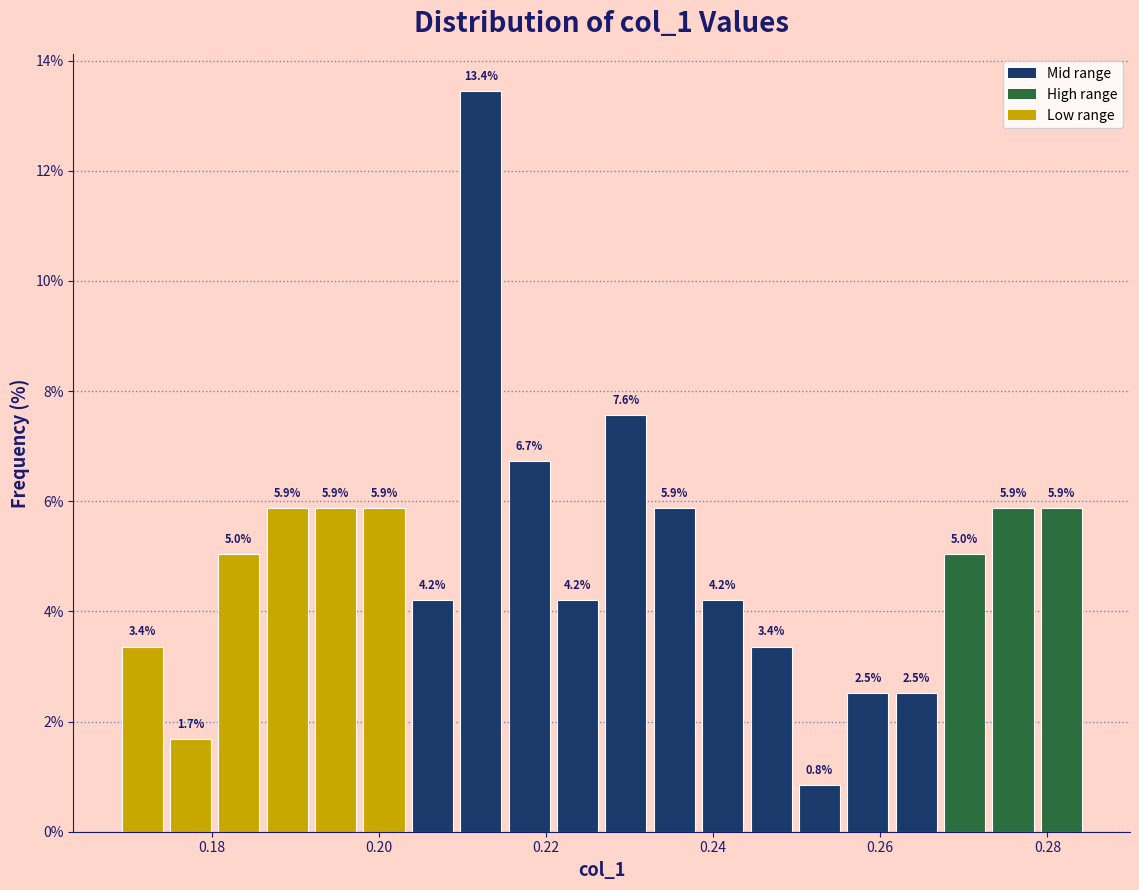

Around what value on the x-axis is the tallest bar? Give the approximate position of its centre, as read against the axis.

0.212